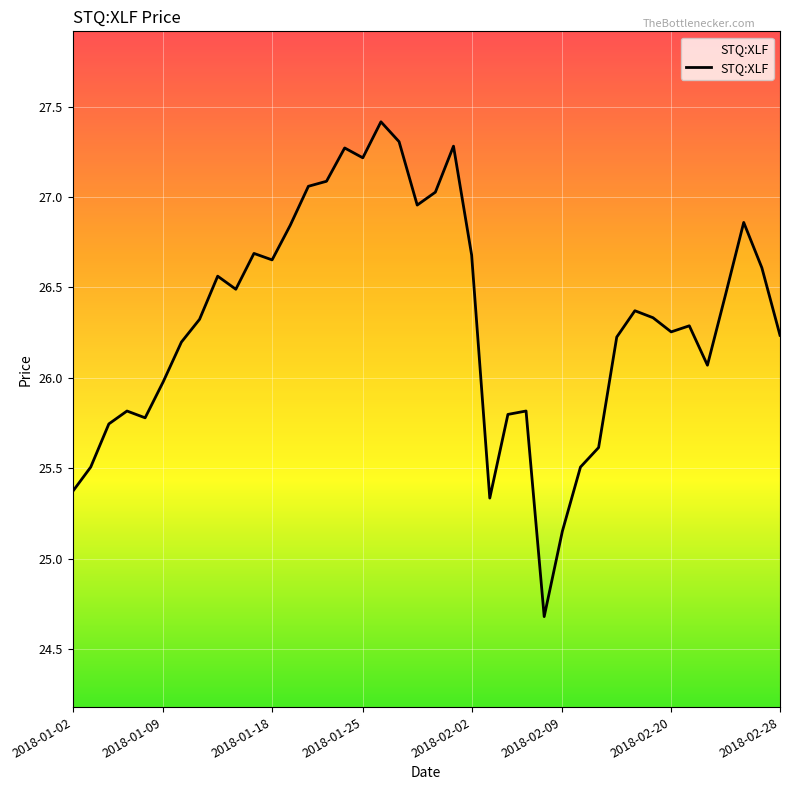

How many lines are shown in the chart?

1